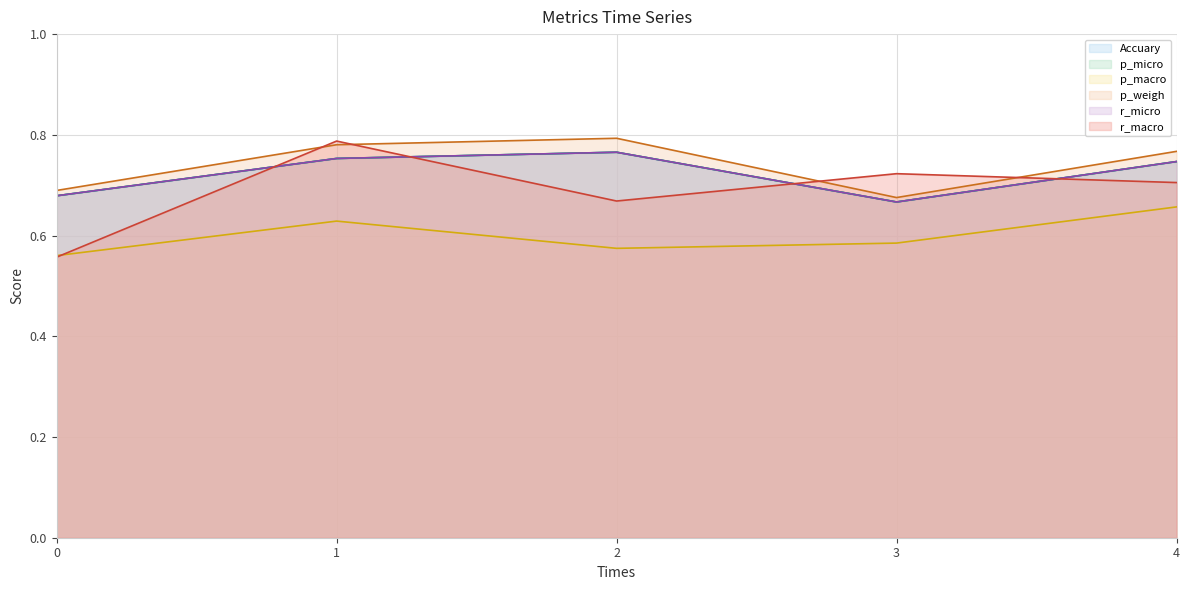

What is the total value across all series at 0?

3.8